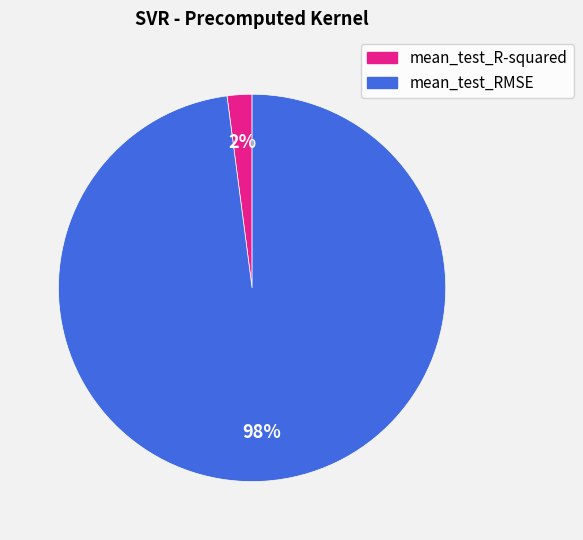

Is it true that mean_test_RMSE is 84% of the pie?

False